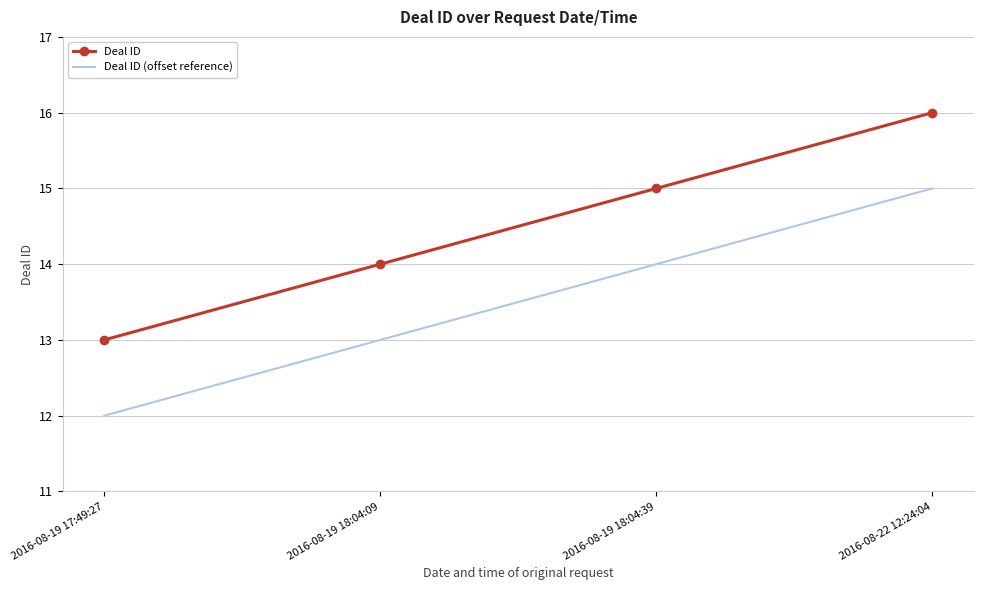

At which category does the chart reach its peak across all series?

2016-08-22 12:24:04